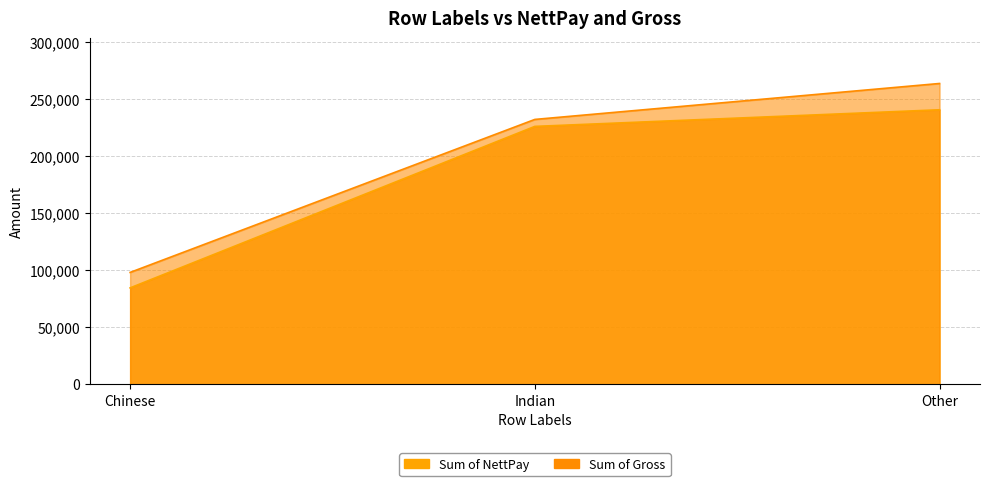

True or false: Sum of NettPay has a value of 226160 at Indian.

True